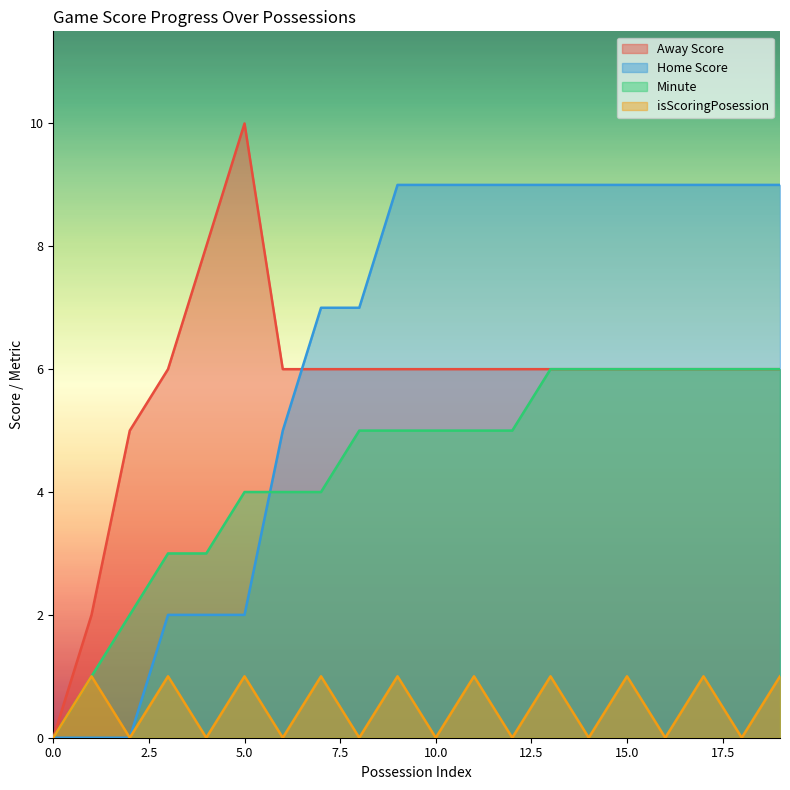

How many lines are shown in the chart?

4